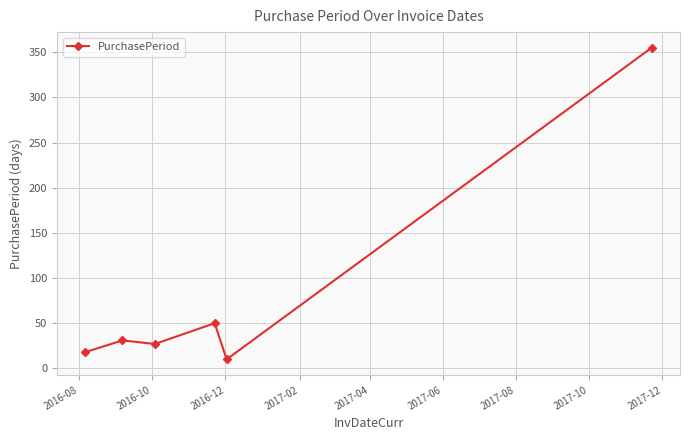

How many points are higher than both their immediate neighbors (excluding endpoints)?

2